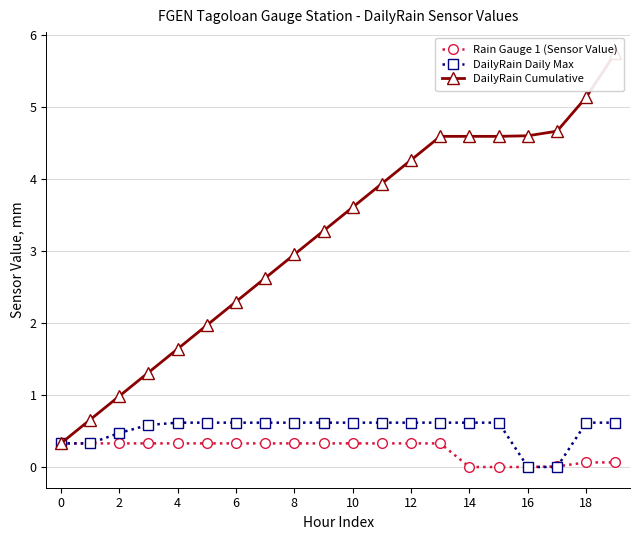

At how many categories does at least one series exceed 2?

14